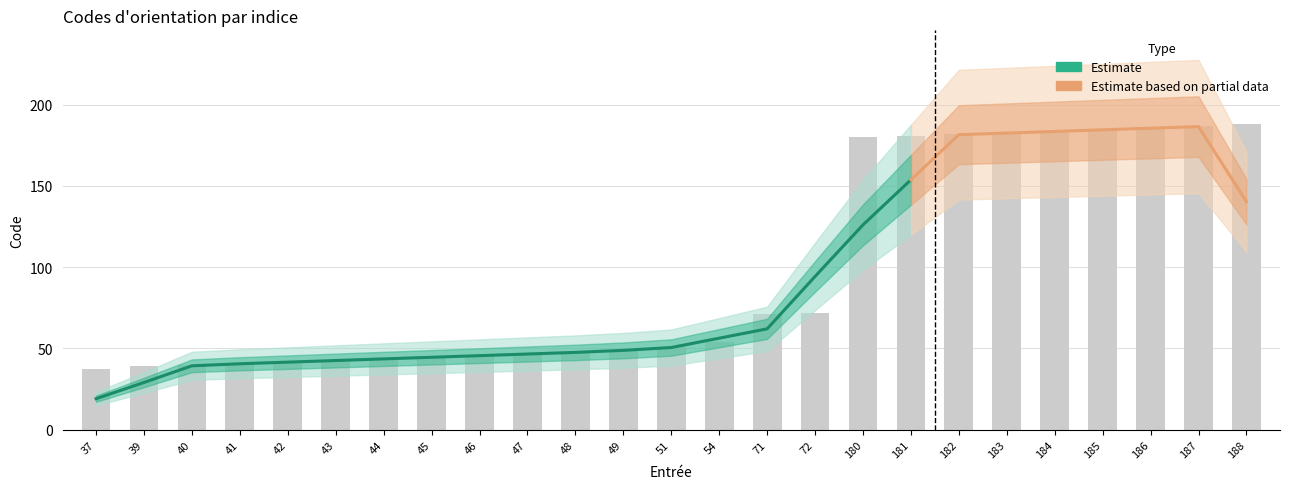

Are the bars horizontal?

No